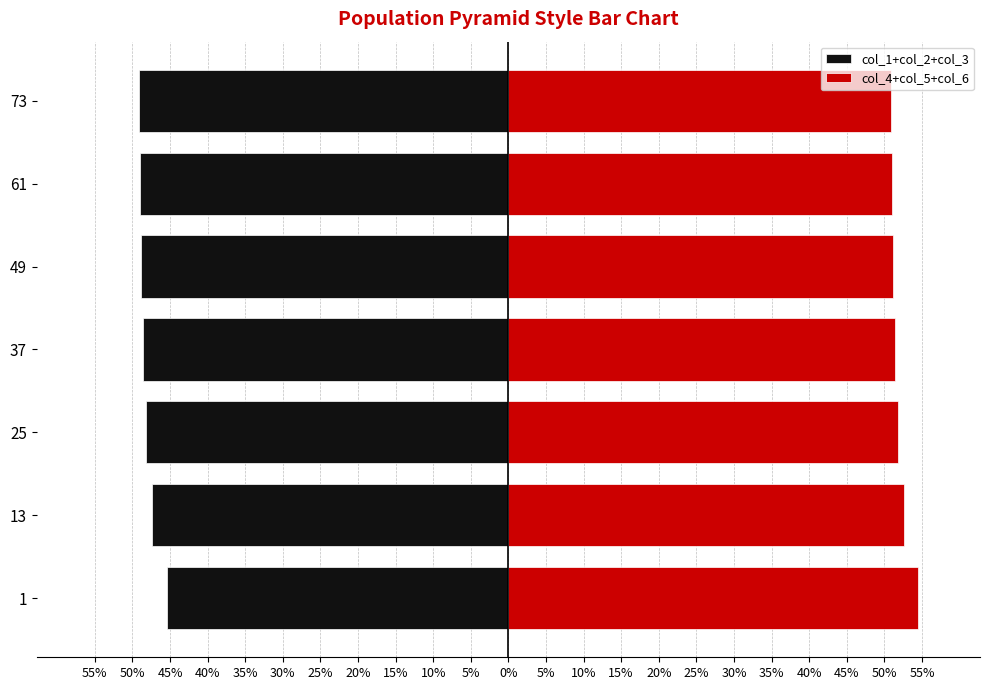

What is the label of the 5th bar from the right?

45%